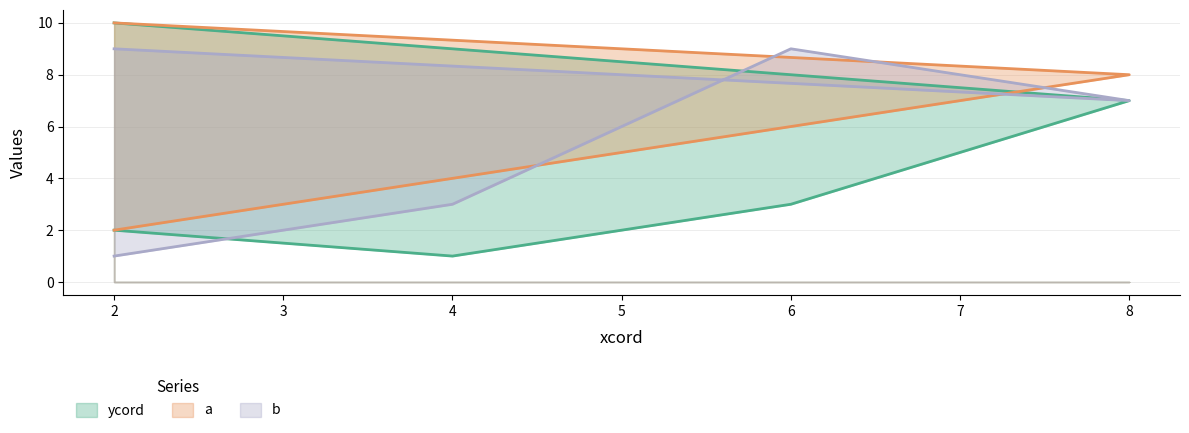

True or false: a has a value of 2 at 2.

True